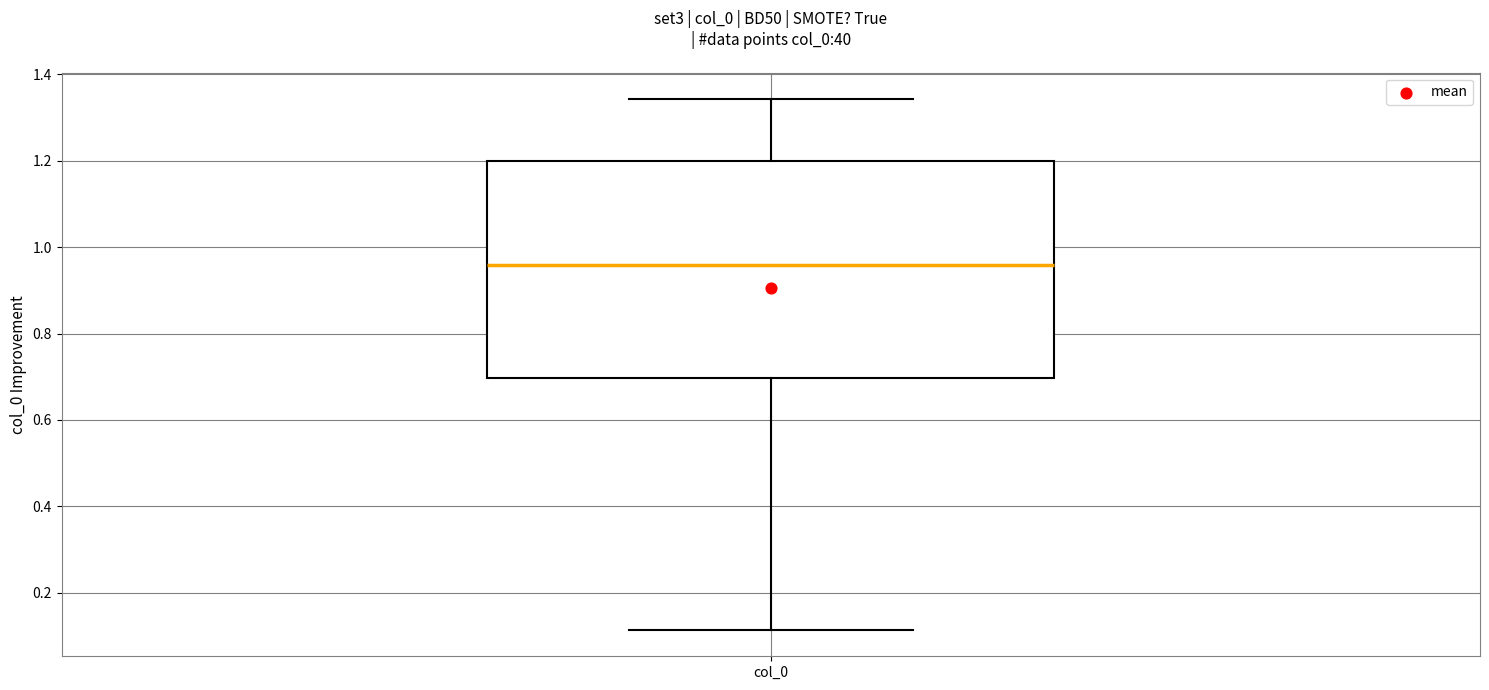

Where does the lower whisker of the box for col_0 end on the y-axis? The values are not printed on the chart, so give them approximately, as read against the axis.

0.12